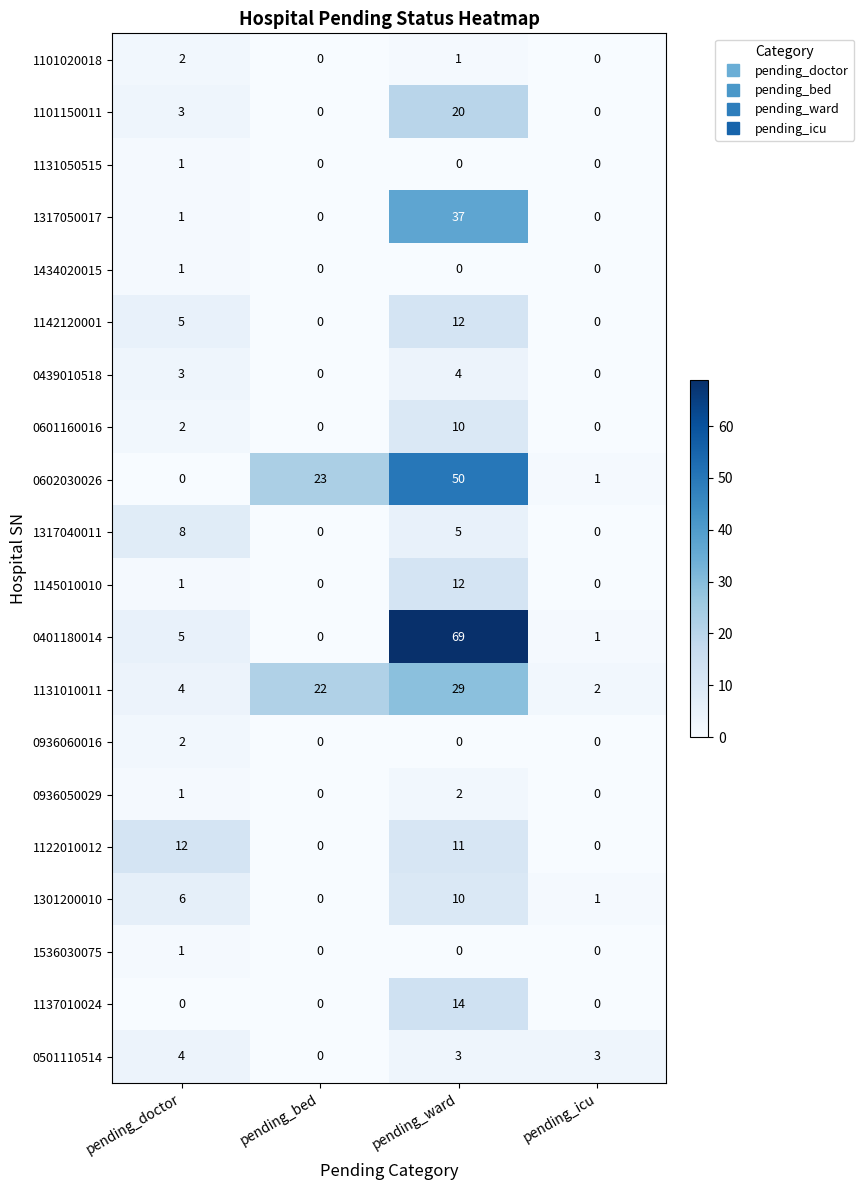

At which category is the sum across all series the highest?

pending_ward